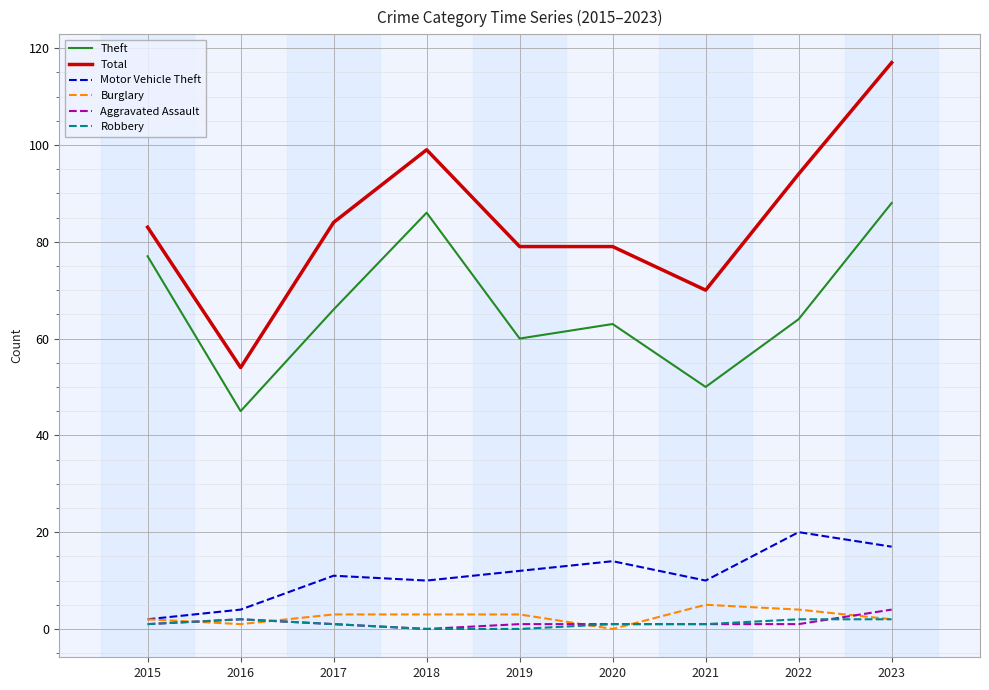

The Motor Vehicle Theft series shows 12 at 2019. True or false?

True